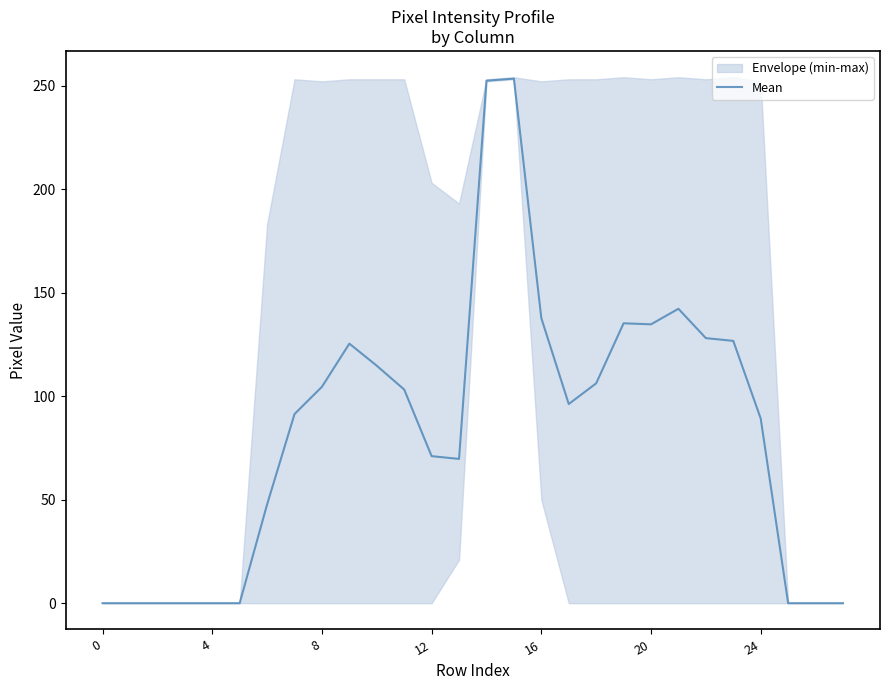

What is the label of the 18th point from the left?

17